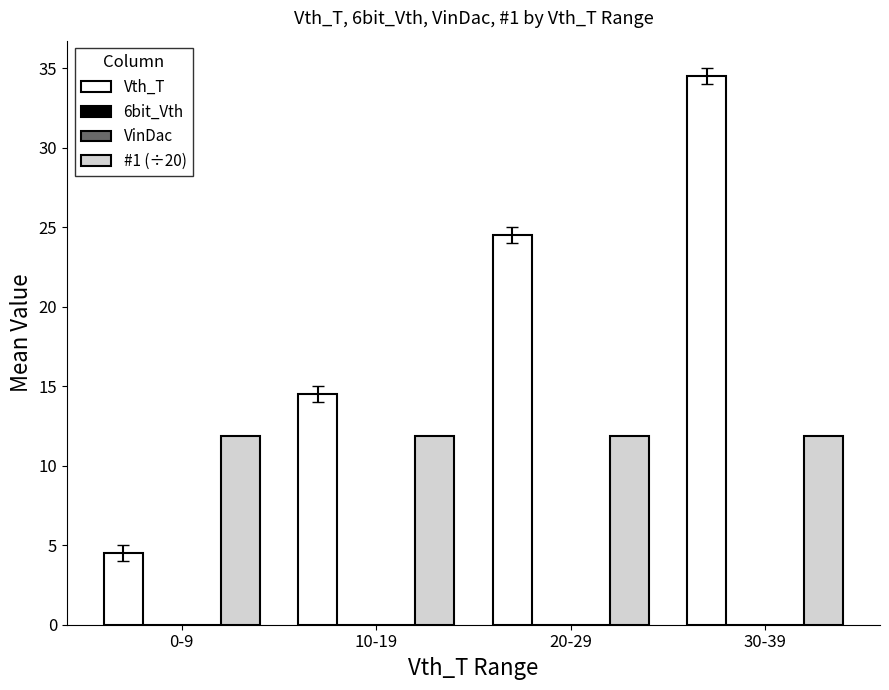

What is the maximum value for Vth_T?

34.5